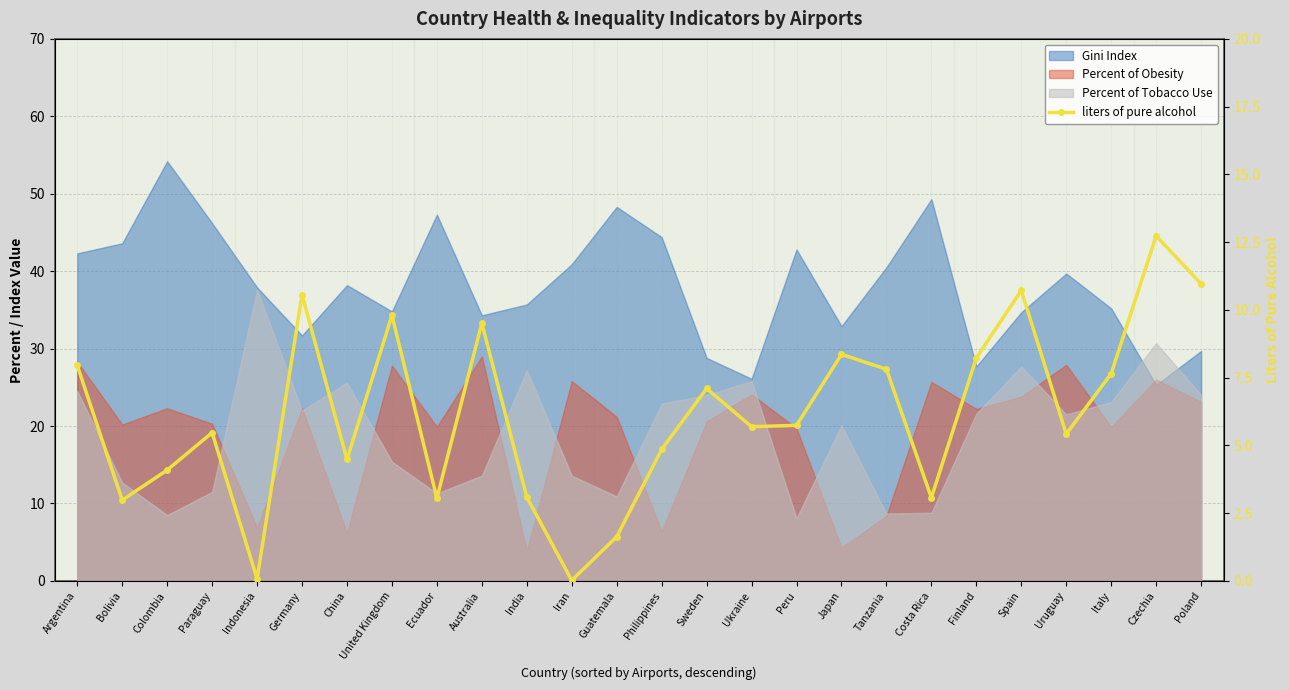

List the labels in order of value, largest first.

Czechia, Poland, Spain, Germany, United Kingdom, Australia, Japan, Finland, Argentina, Tanzania, Italy, Sweden, Peru, Ukraine, Paraguay, Uruguay, Philippines, China, Colombia, India, Costa Rica, Ecuador, Bolivia, Guatemala, Indonesia, Iran